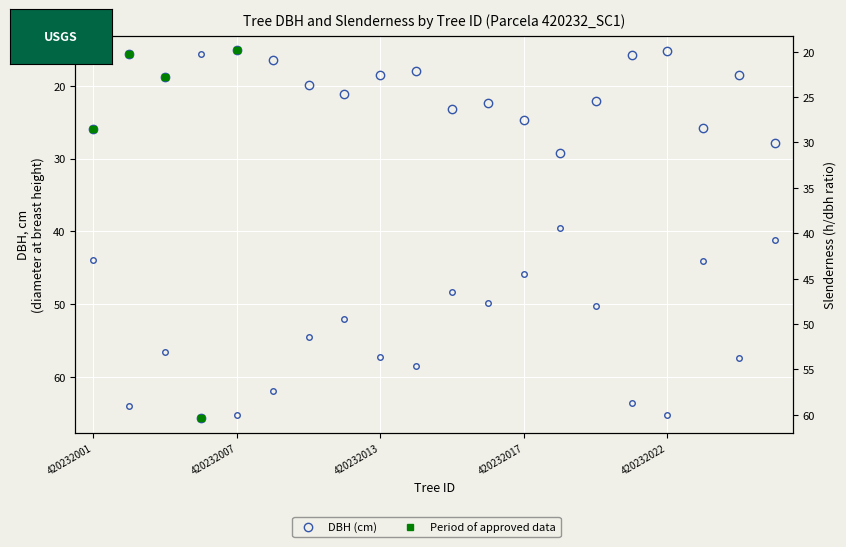

Is it true that dbh equals 6.4 at 420232016?

False